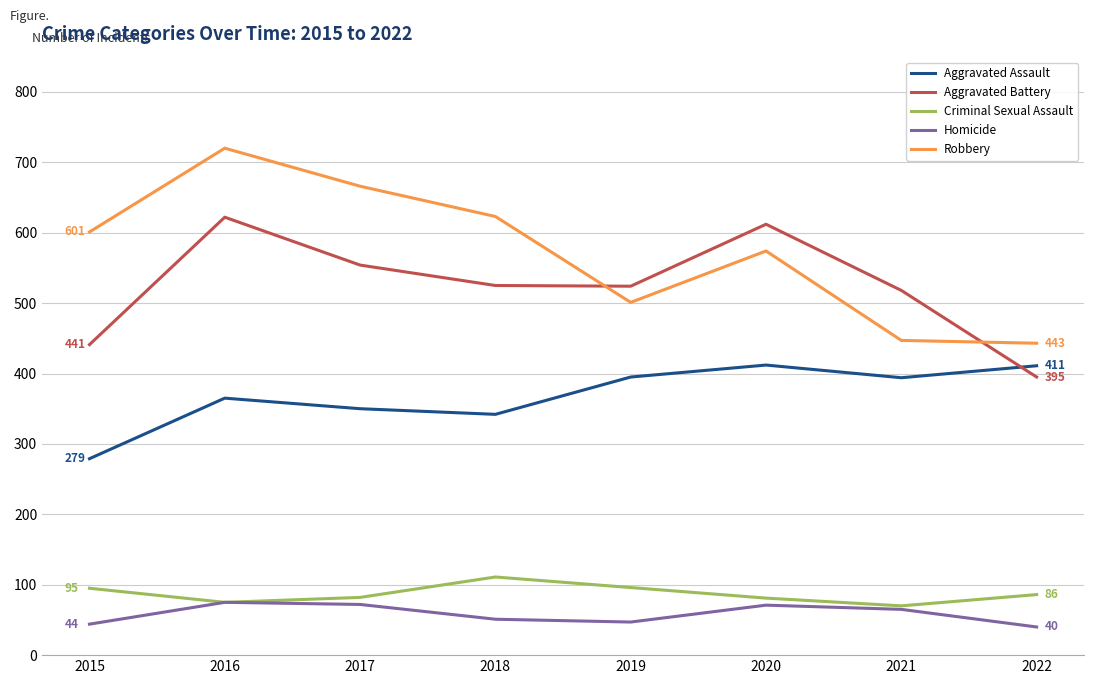

In Aggravated Battery, how many points are higher than both neighbors (excluding endpoints)?

2